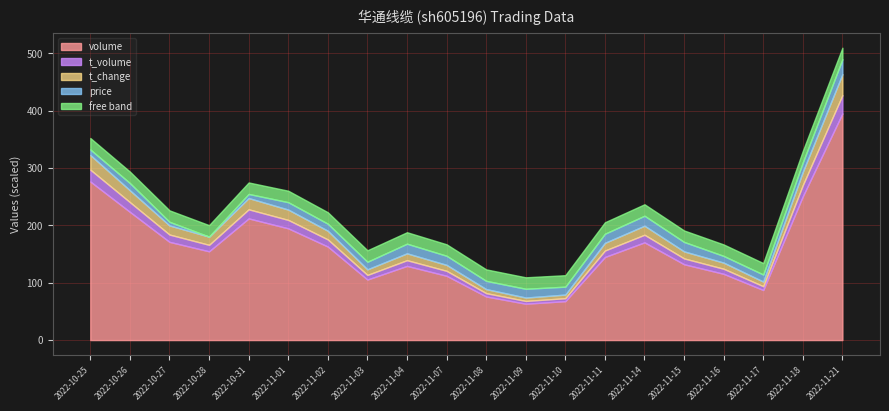

How many times do price and t_change cross each other?

2